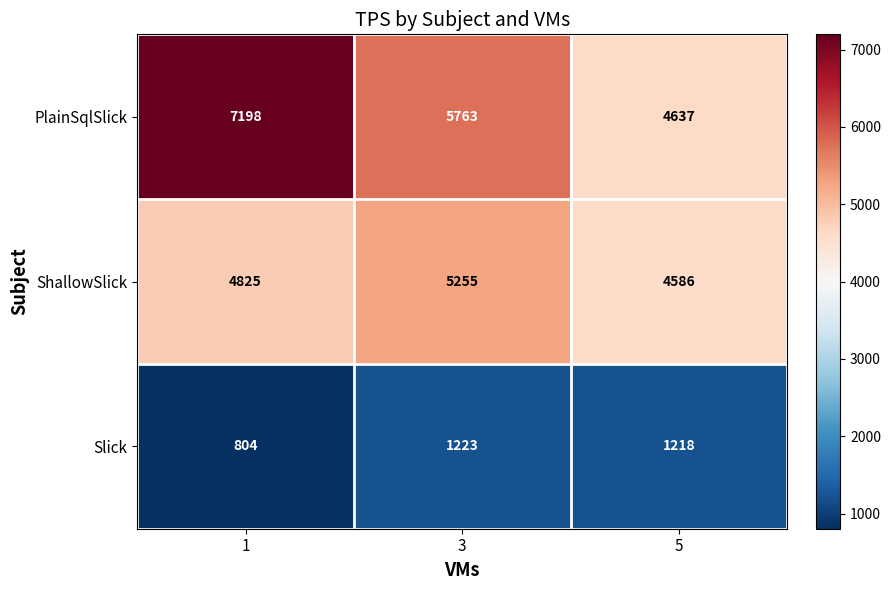

Which series has the largest total across all categories?

PlainSqlSlick